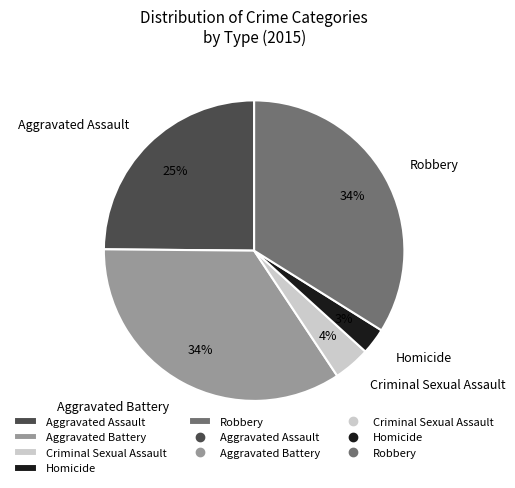

What is the ratio of the value at Criminal Sexual Assault to the value at Aggravated Battery?

0.1